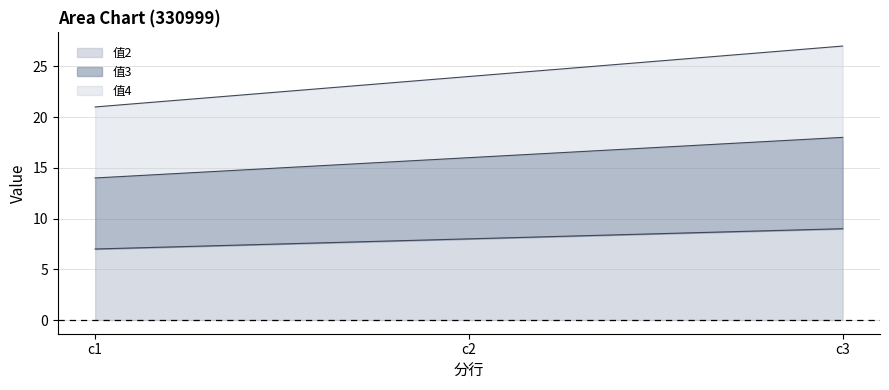

Reading right to left, transcribe all the data shown in this chart.

值2: c3=9	c2=8	c1=7
值3: c3=18	c2=16	c1=14
值4: c3=27	c2=24	c1=21